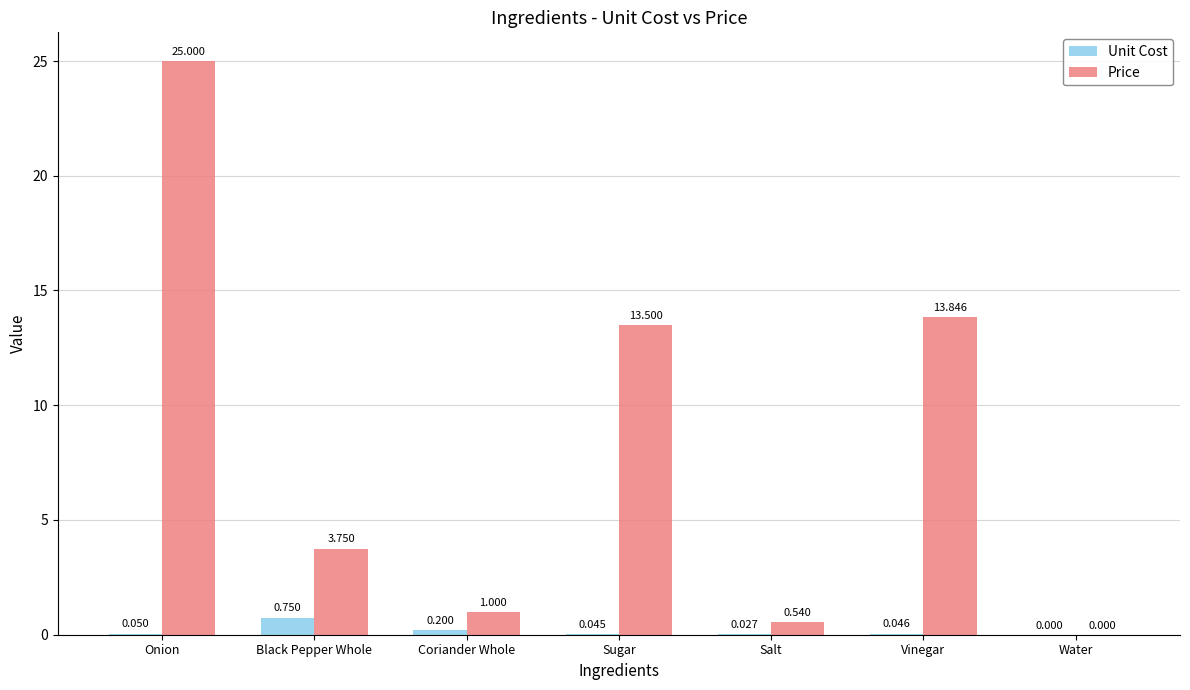

Which category has the highest value across all series?

Onion